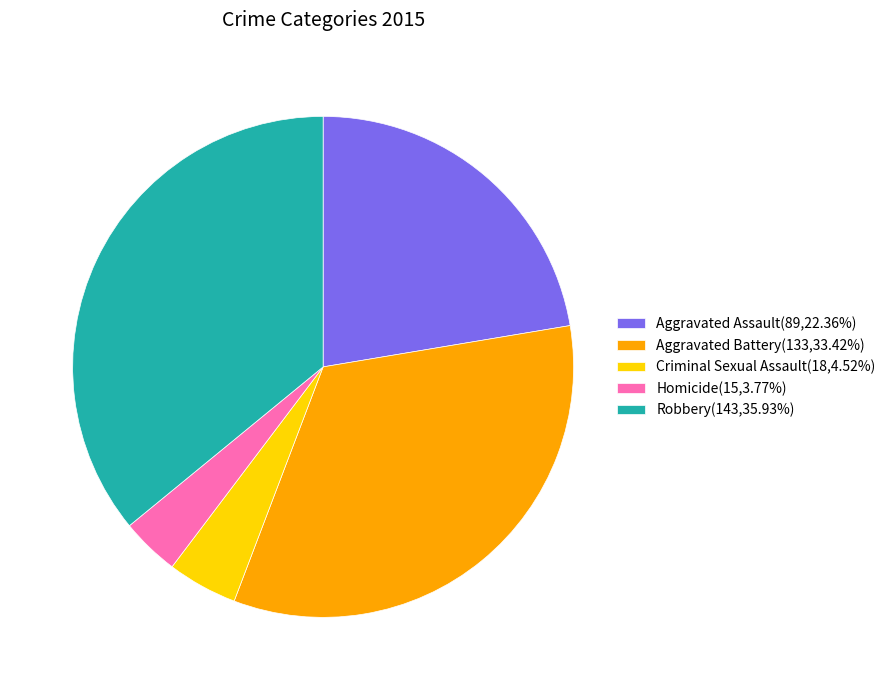

Is there any slice that represents more than half of the pie?

No